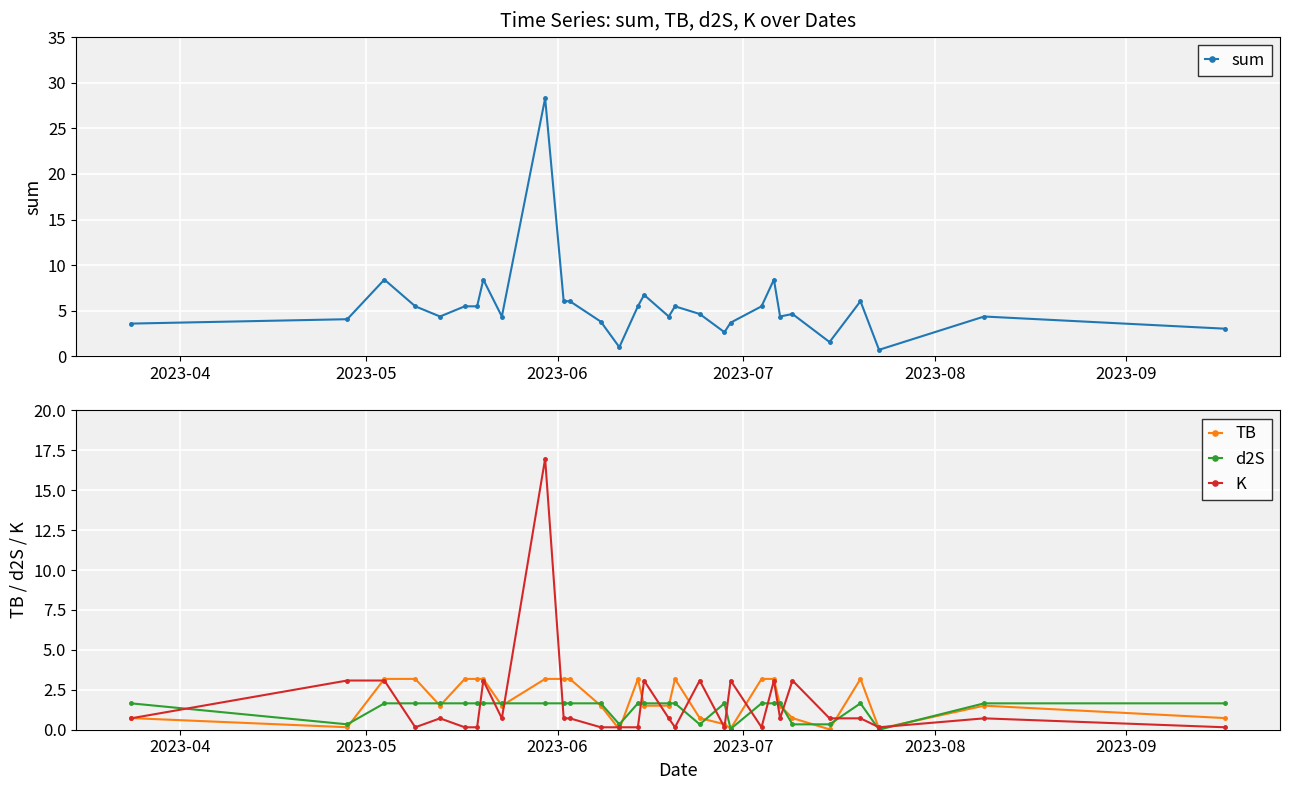

What is the average value of the K series?

1.7